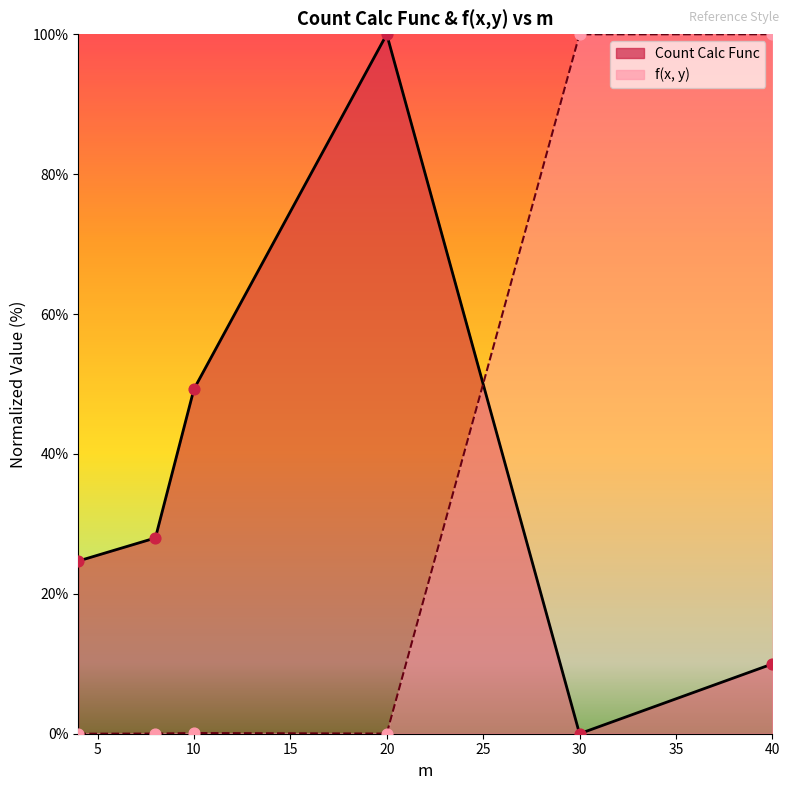

Which series has the widest spread of Y values?

Count Calc Func